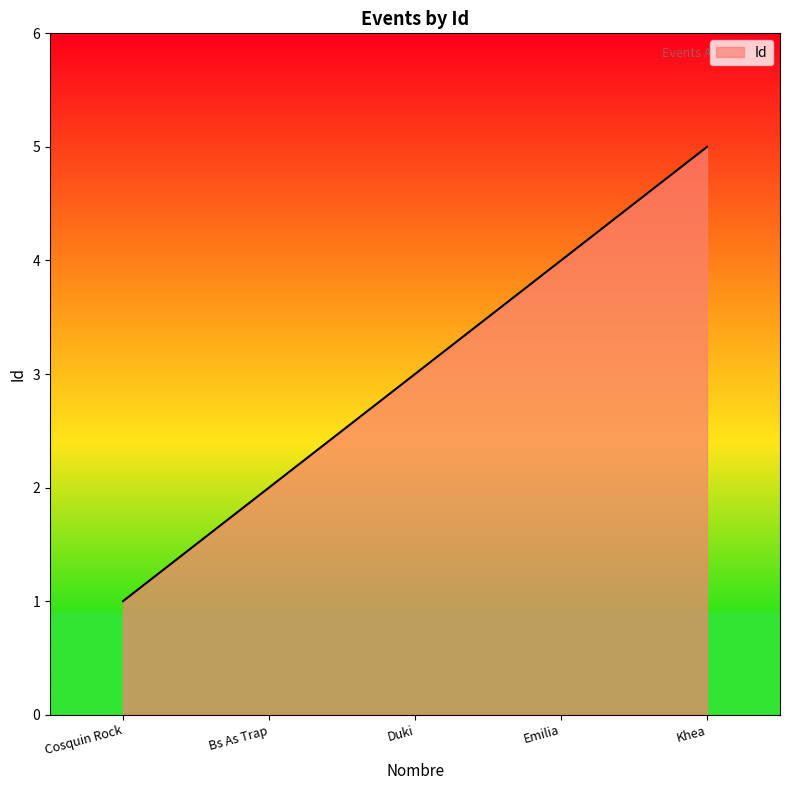

Where is the data nearest to the value 3?

Duki